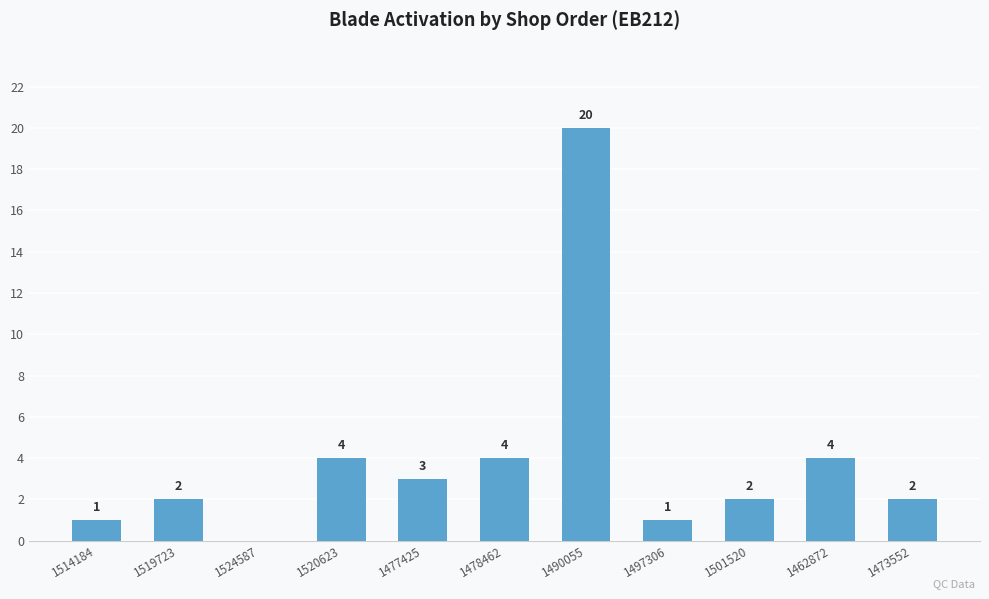

Between 1478462 and 1497306, which is larger?

1478462